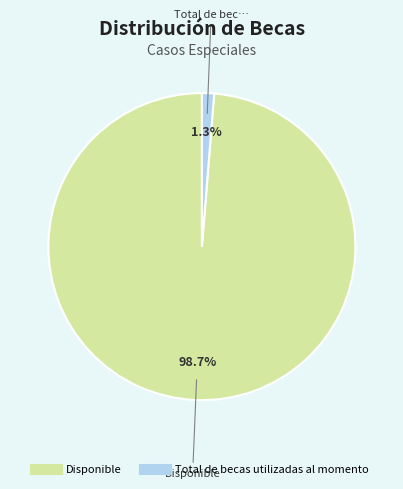

Is there a majority slice in this chart?

Yes